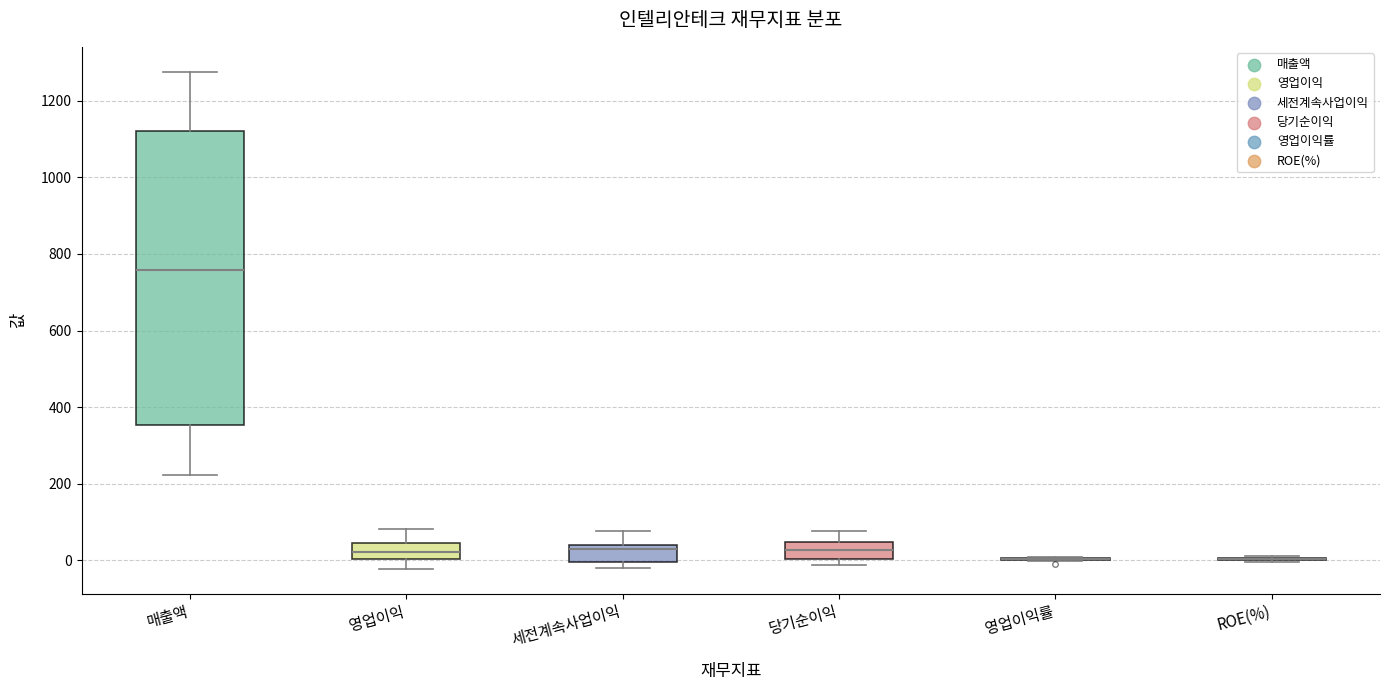

Reading left to right, transcribe this box plot: for each box, give where its median line is, the range the box spans, and where its two whiskers end, as read against the y-axis. The values are not printed on the chart, so give them approximately, as read against the axis.

매출액: median 760, box 360 to 1120, whiskers 220 to 1280
영업이익: median 20, box 0 to 40, whiskers -20 to 80
세전계속사업이익: median 20, box 0 to 40, whiskers -20 to 80
당기순이익: median 20, box 0 to 40, whiskers -20 to 80
영업이익률: box collapsed to a line at 0, whiskers 0 to 0
ROE(%): box collapsed to a line at 0, whiskers 0 to 20